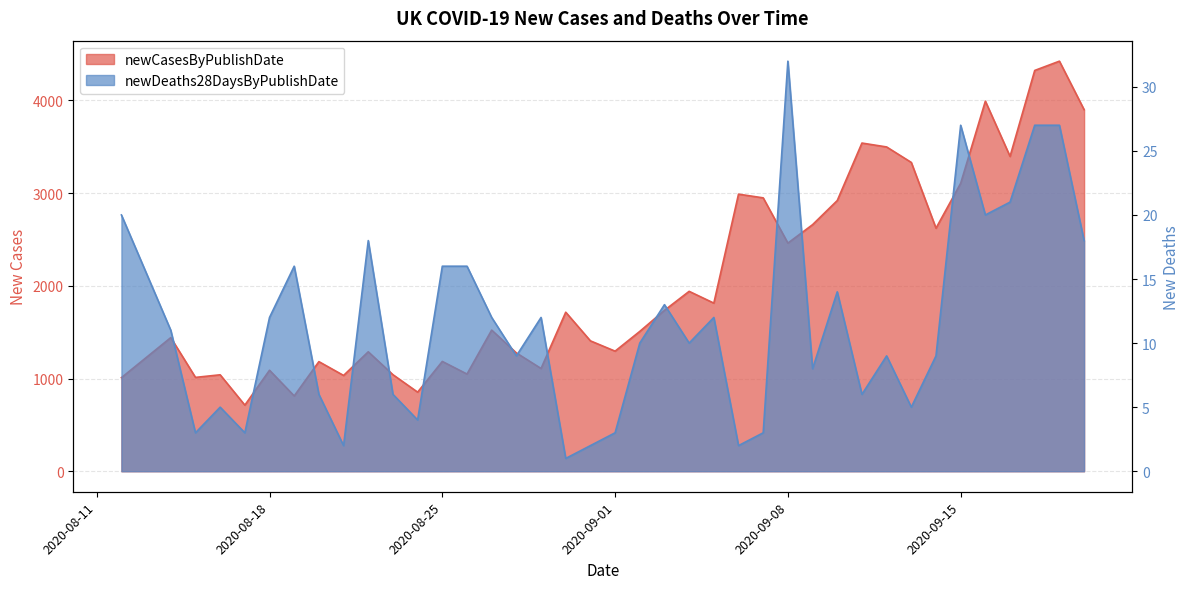

The newCasesByPublishDate series shows 2426 at 2020-08-14. True or false?

False